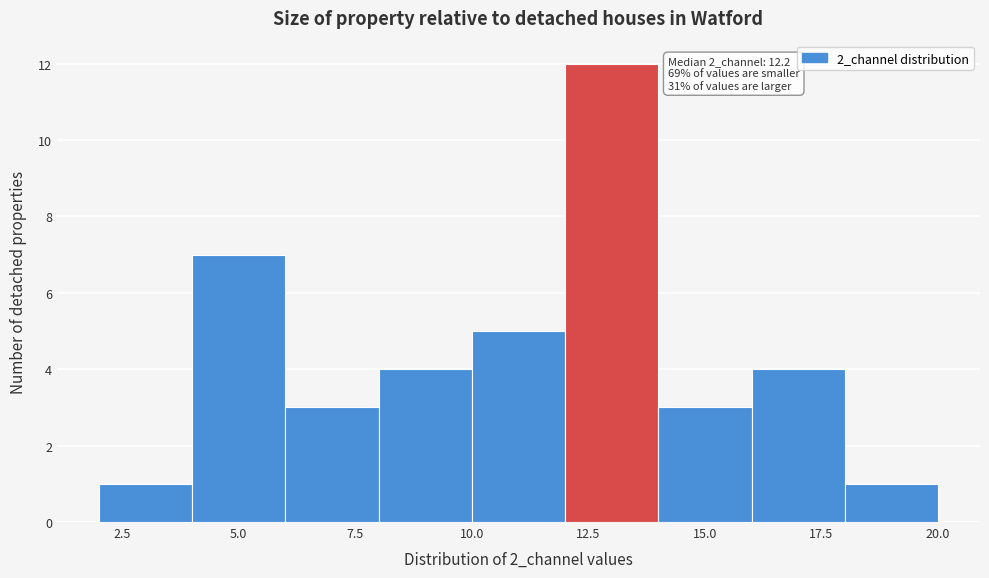

Over which range of the x-axis is the bar tallest?

12 to 14